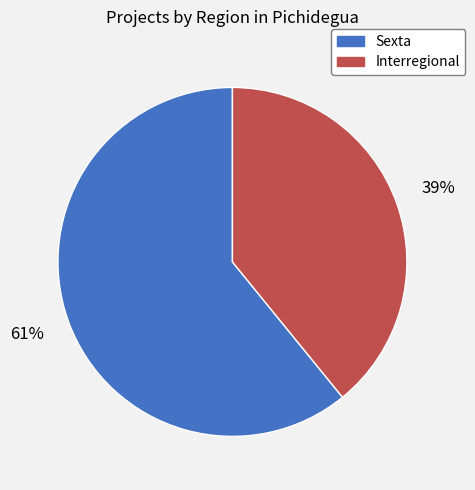

What is the ratio of the value at Sexta to the value at Interregional?

1.6